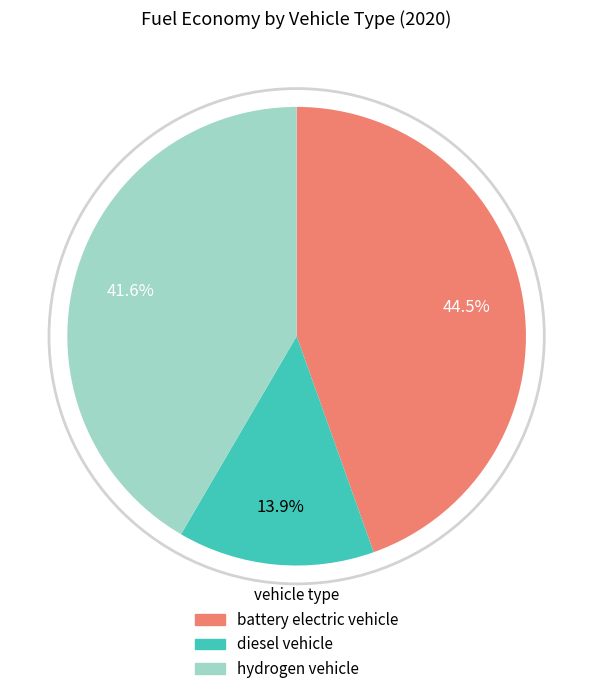

What percentage is NOT represented by hydrogen vehicle?

58.4%